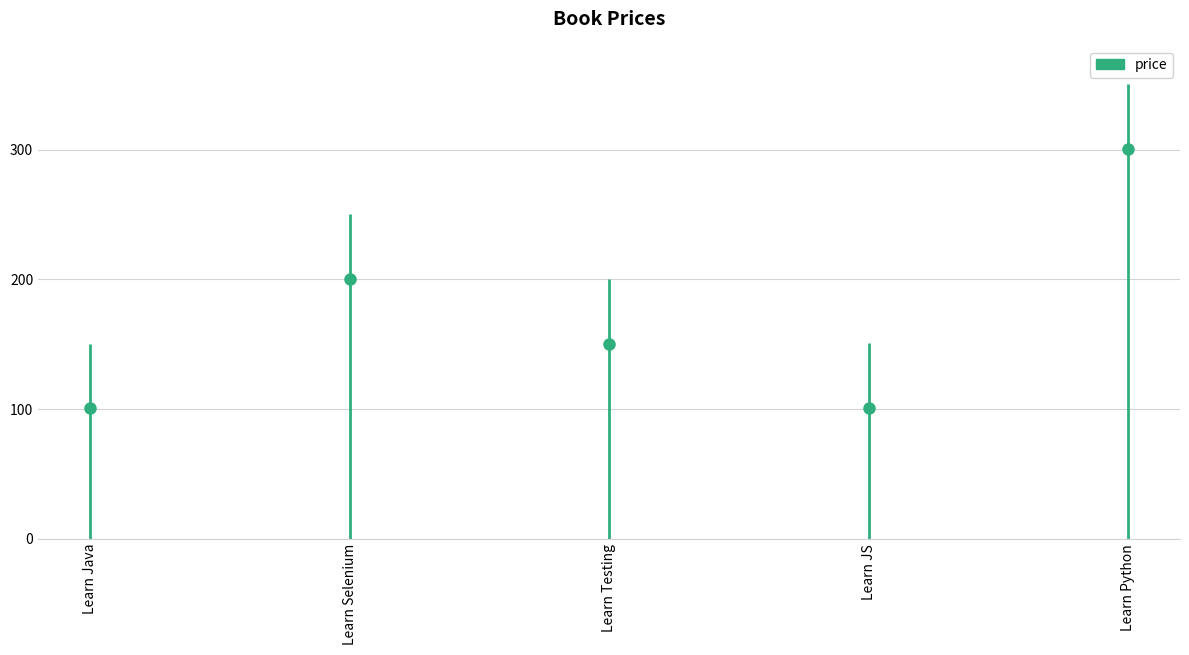

How many points are lower than both their immediate neighbors (excluding endpoints)?

1